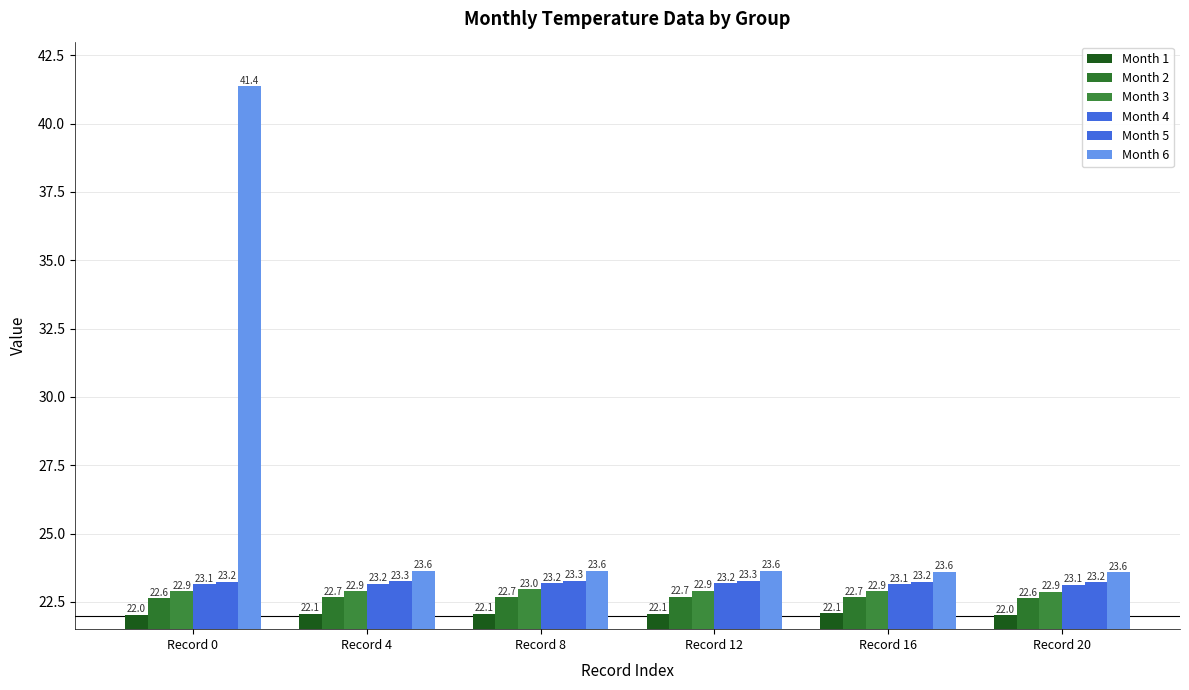

List the series in order of their peak value, lowest first.

Month 1, Month 2, Month 3, Month 4, Month 5, Month 6